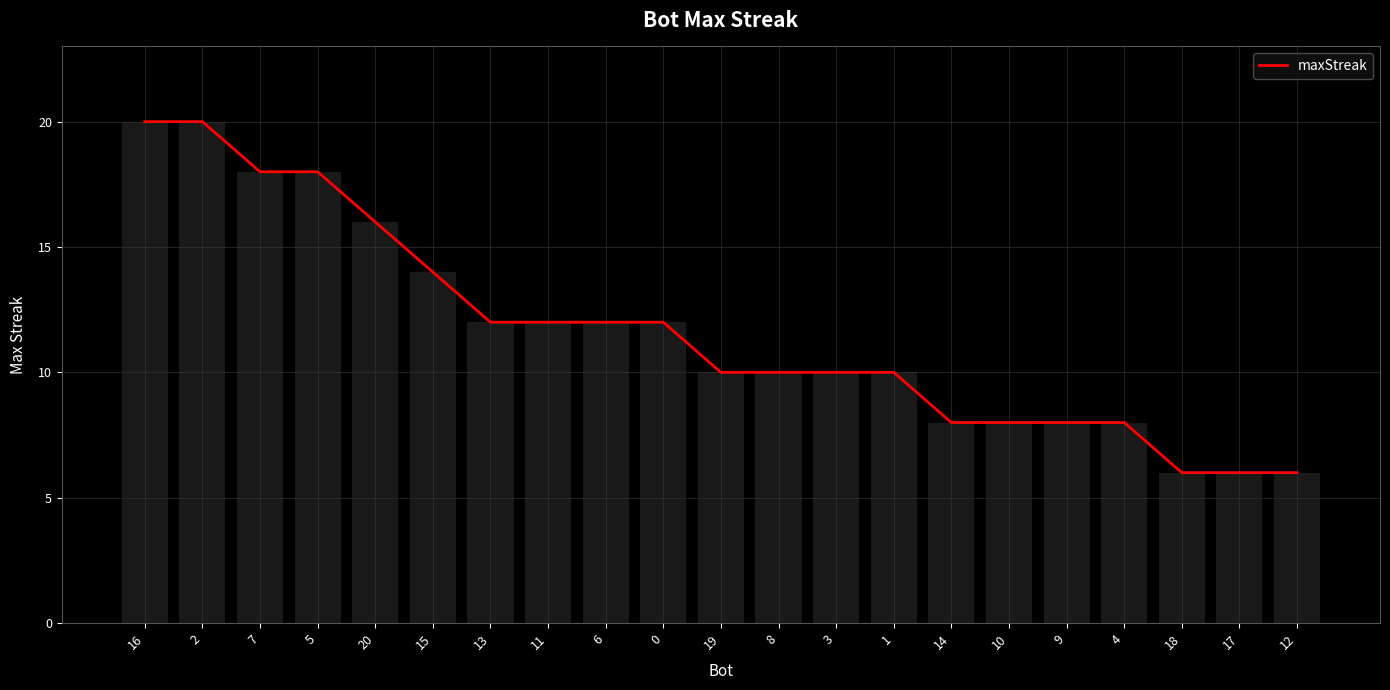

Rank the categories by value from lowest to highest.

18, 17, 12, 14, 10, 9, 4, 19, 8, 3, 1, 13, 11, 6, 0, 15, 20, 7, 5, 16, 2